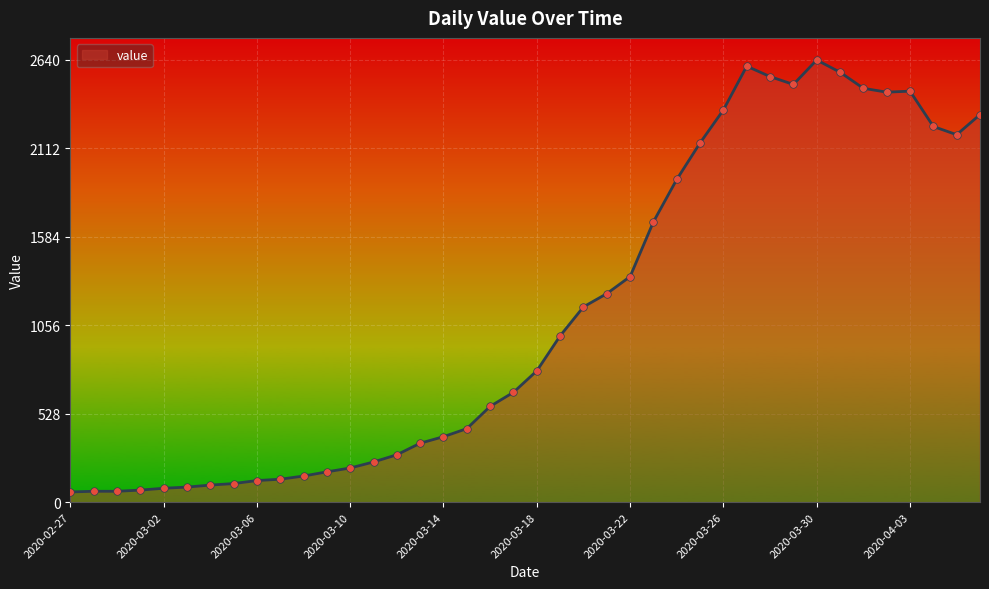

What is the smallest value displayed?

61